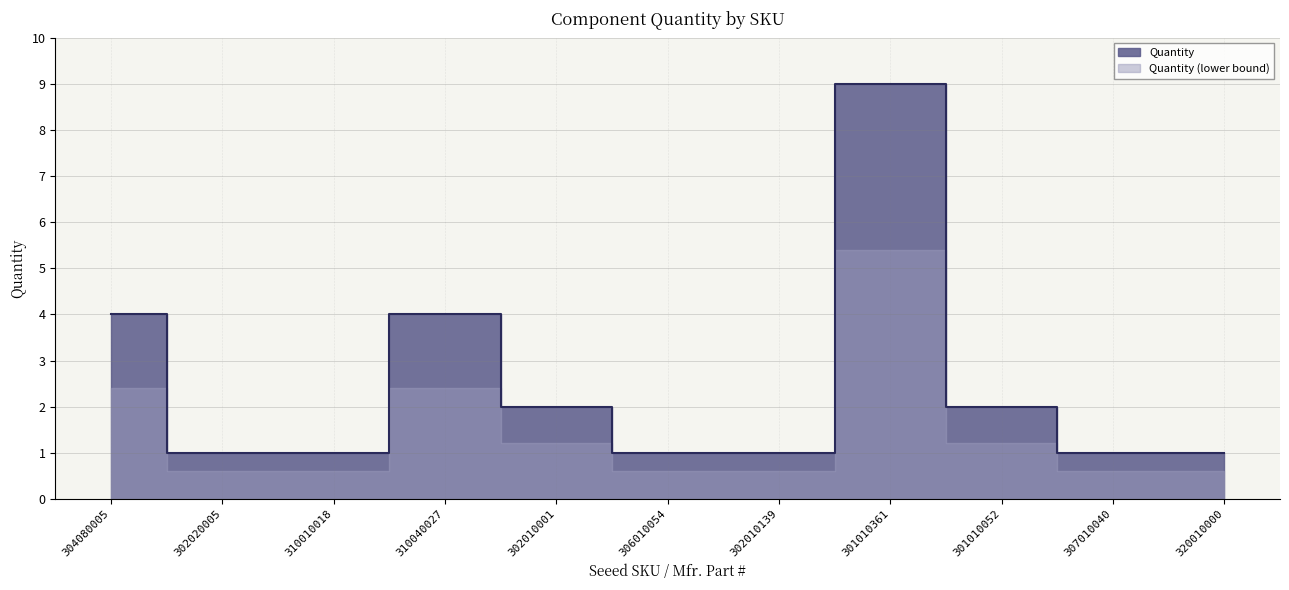

Reading left to right, list all the values displayed in this chart.

304080005=4	302020005=1	310010018=1	310040027=4	302010001=2	306010054=1	302010139=1	301010361=9	301010052=2	307010040=1	320010000=1